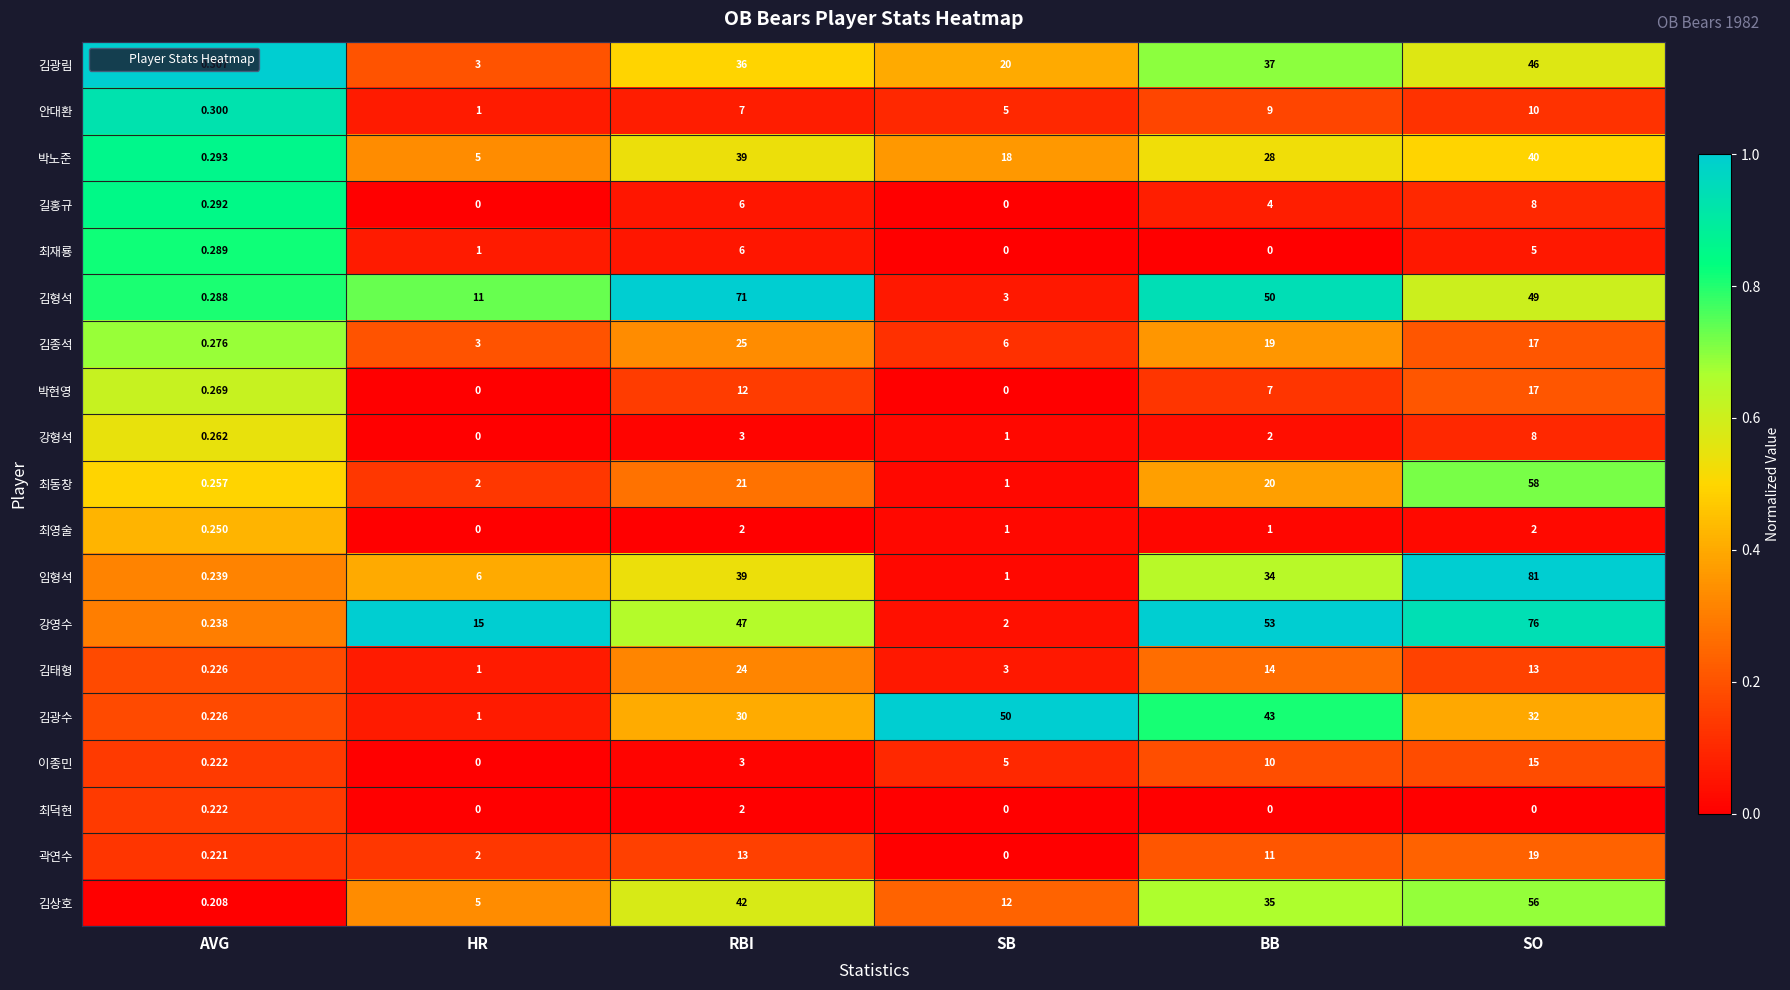

At which category is the sum across all series the highest?

SO